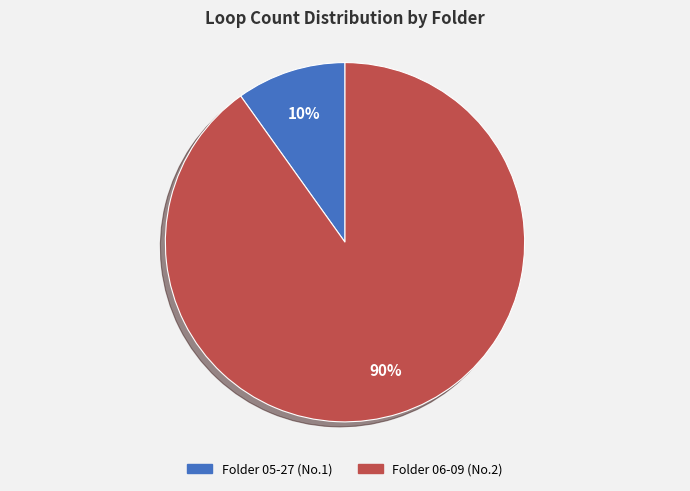

To the nearest percent, what is the average slice percentage?

50%